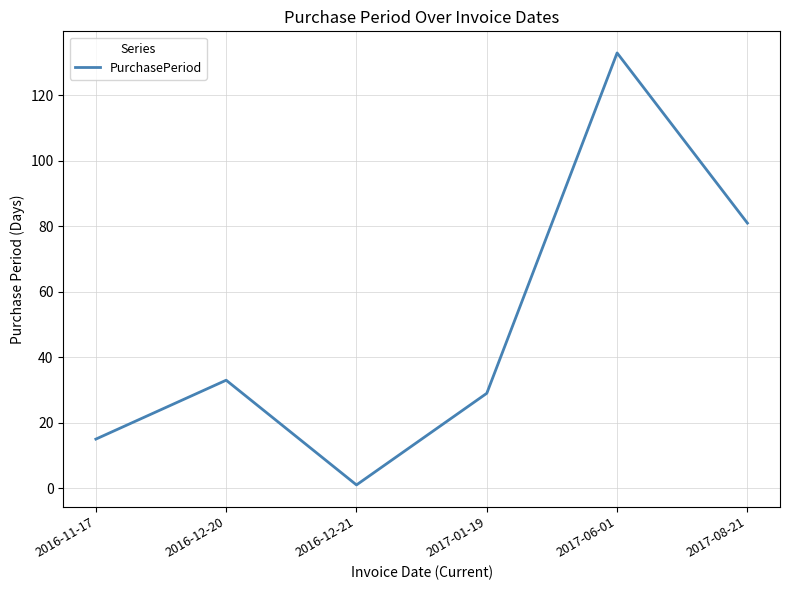

True or false: there are more than 1 points higher than both neighbors.

True